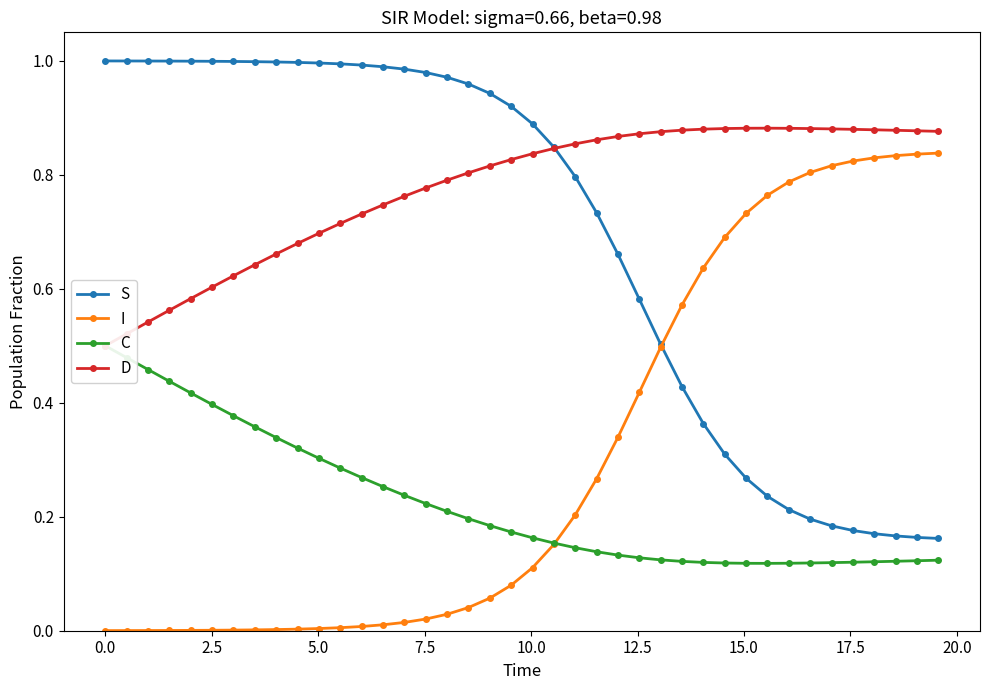

True or false: S has more than 1 interior local peaks.

False